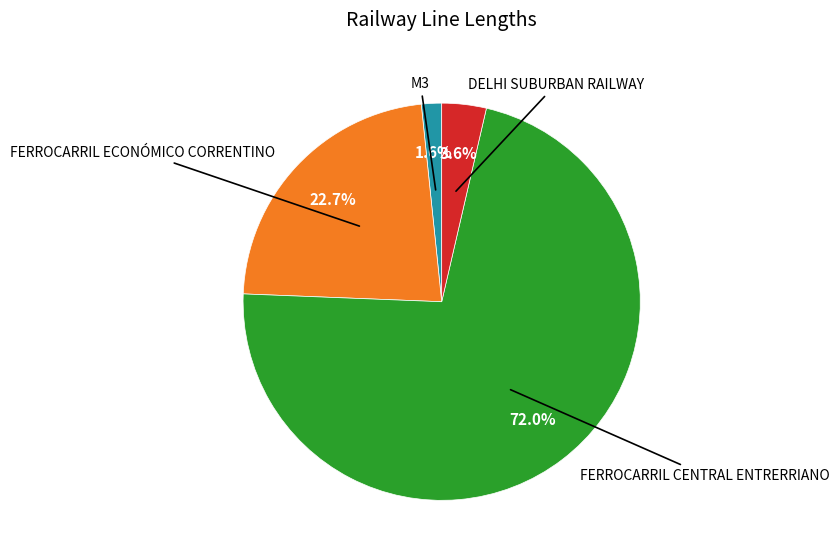

Is there any slice that represents more than half of the pie?

Yes